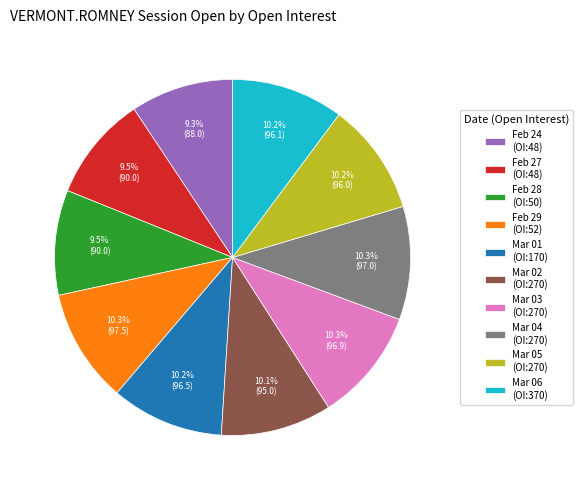

Does Mar 01 (OI:170) account for over 50% of the chart?

No